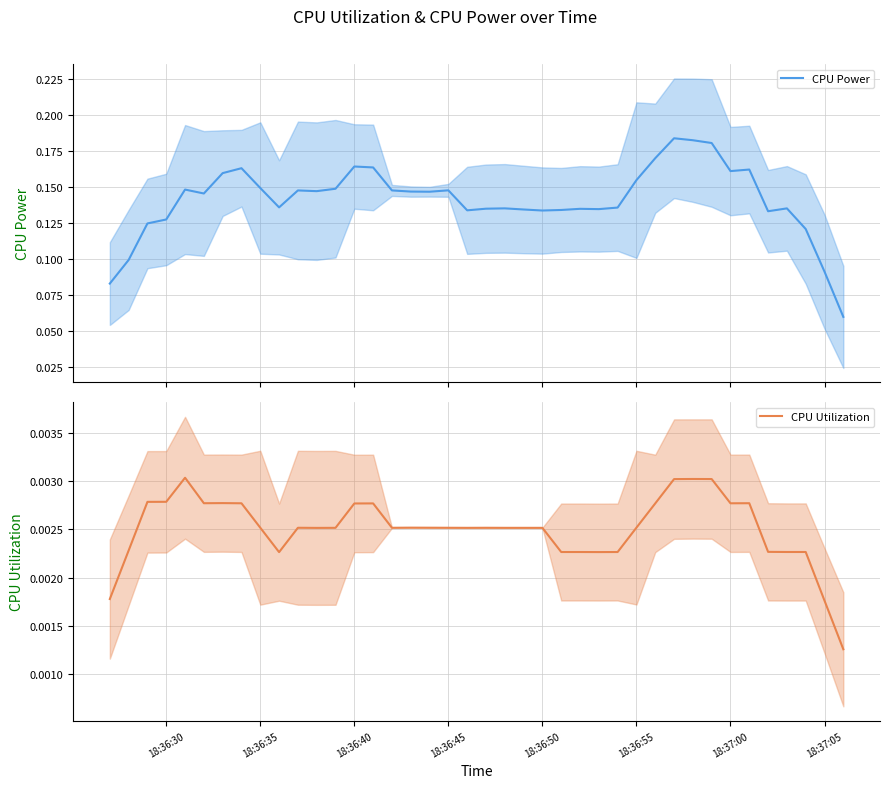

Reading right to left, what are all the values shown in this chart?

CPU Power: 0.1	0.1	0.1	0.1	0.1	0.2	0.2	0.2	0.2	0.2	0.2	0.2	0.1	0.1	0.1	0.1	0.1	0.1	0.1	0.1	0.1	0.1	0.1	0.1	0.1	0.2	0.2	0.1	0.1	0.1	0.1	0.1	0.2	0.2	0.1	0.1	0.1	0.1	0.1	0.1
CPU Utilization: 0.0	0.0	0.0	0.0	0.0	0.0	0.0	0.0	0.0	0.0	0.0	0.0	0.0	0.0	0.0	0.0	0.0	0.0	0.0	0.0	0.0	0.0	0.0	0.0	0.0	0.0	0.0	0.0	0.0	0.0	0.0	0.0	0.0	0.0	0.0	0.0	0.0	0.0	0.0	0.0